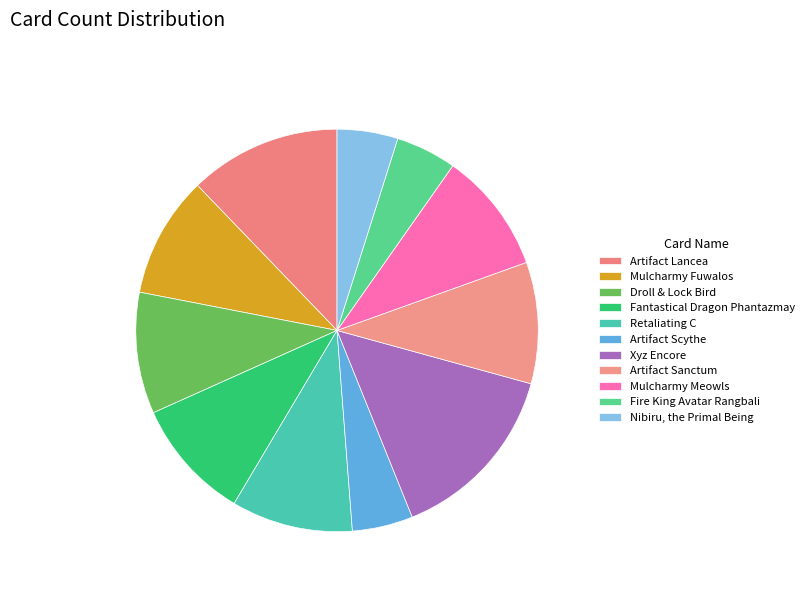

Count the number of slices in the pie.

11